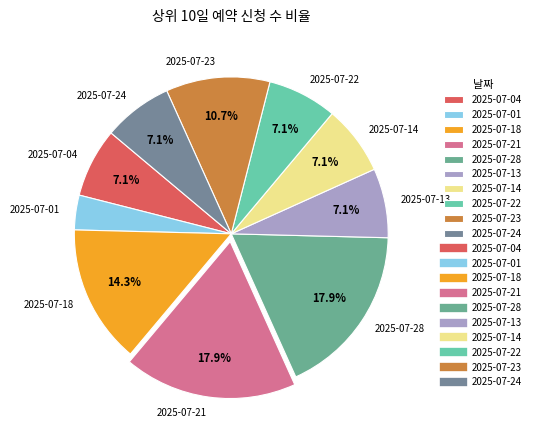

Is 2025-07-22 the majority of the pie?

No